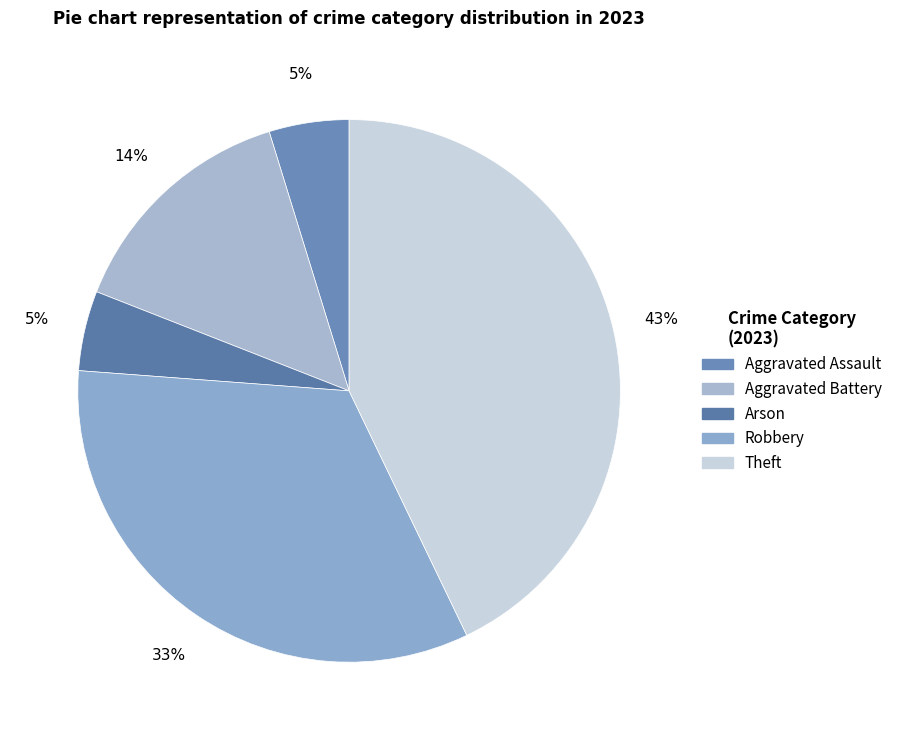

Which slice is the largest?

Theft